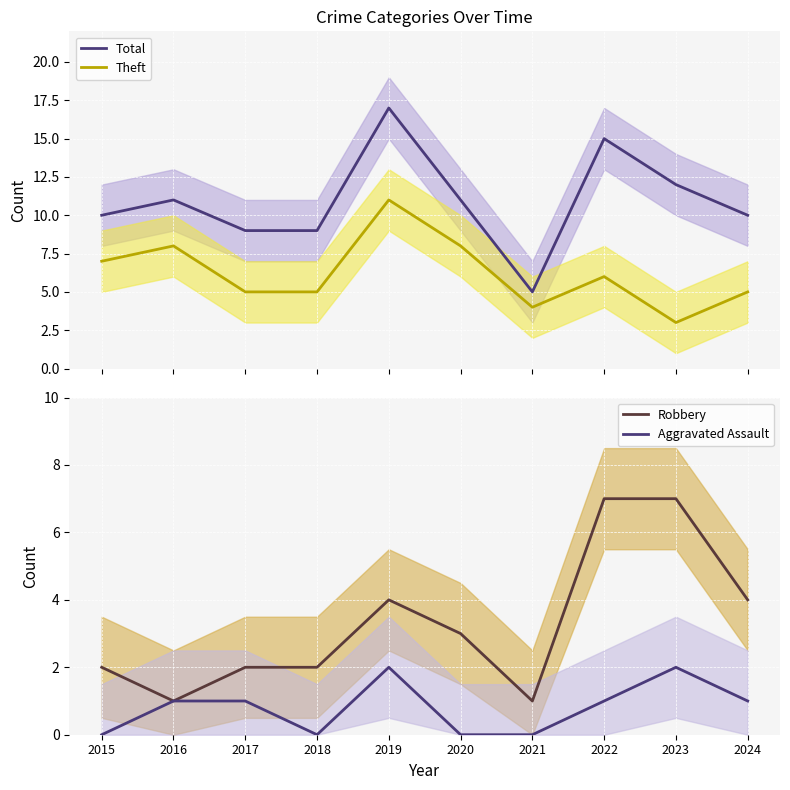

Is it true that Total equals 15 at 2020?

False